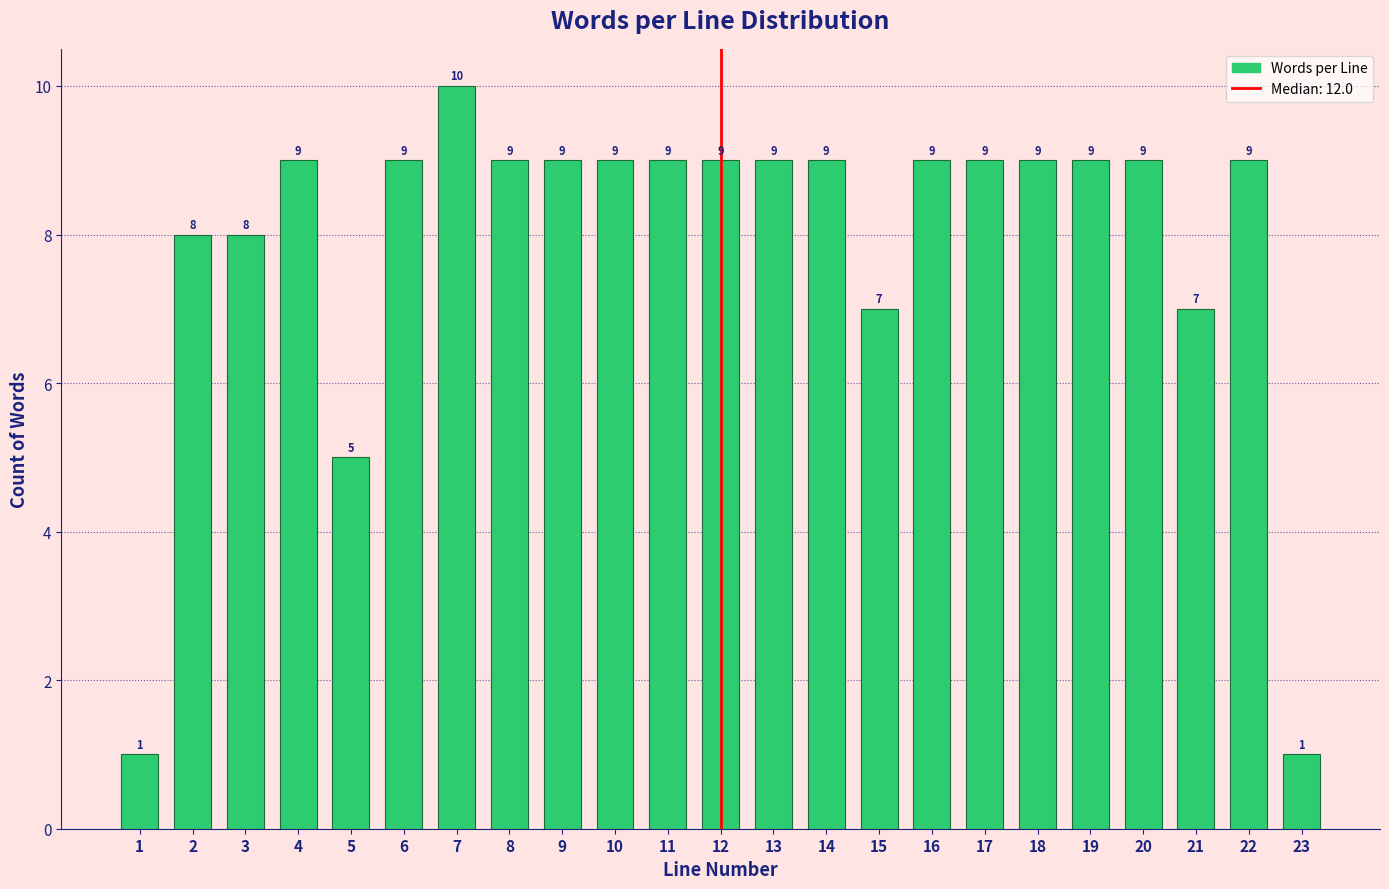

Reading right to left, list all the values displayed in this chart.

1	9	7	9	9	9	9	9	7	9	9	9	9	9	9	9	10	9	5	9	8	8	1